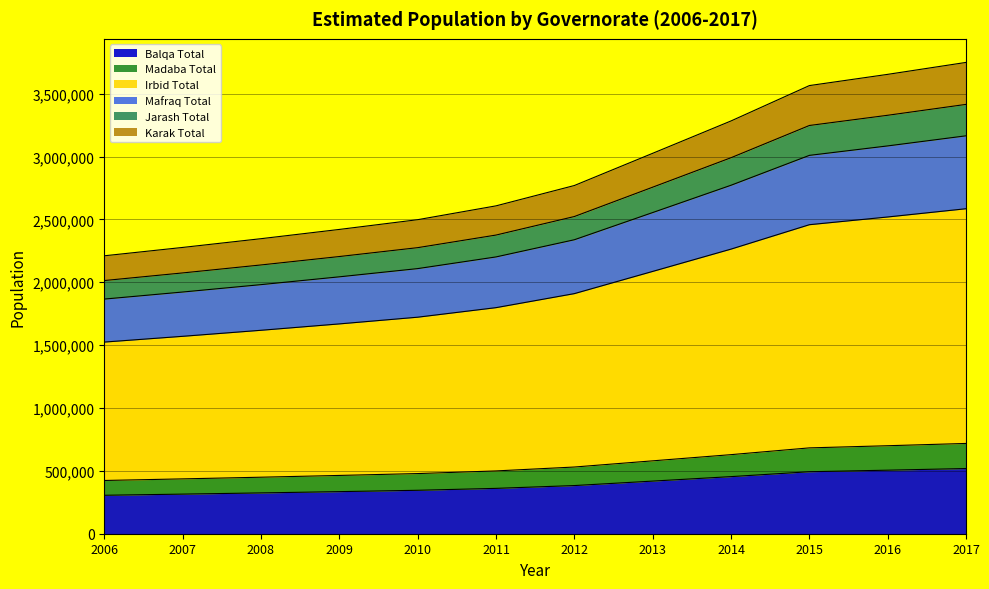

At how many categories does at least one series exceed 3700754?

1